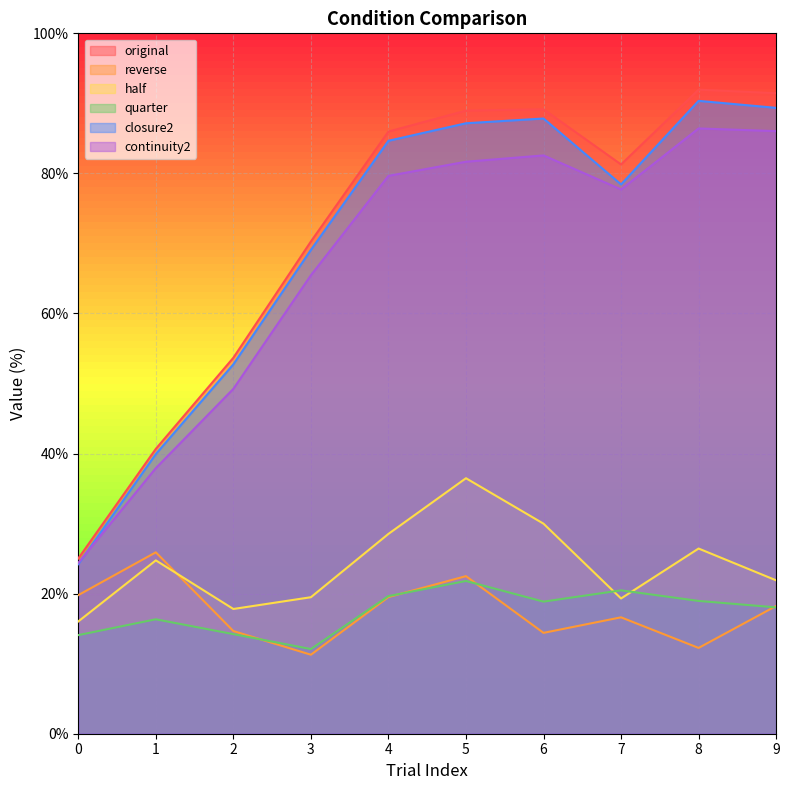

Reading left to right, list all the values displayed in this chart.

original: 25.0	40.7	53.7	70.3	86.0	89.0	89.2	81.3	92.0	91.5
reverse: 19.8	25.9	14.7	11.3	19.5	22.5	14.4	16.6	12.2	18.2
half: 16.0	24.8	17.8	19.5	28.5	36.5	30.0	19.3	26.4	21.9
quarter: 14.1	16.3	14.2	12.1	19.6	21.8	18.9	20.5	19.0	18.0
closure2: 24.2	39.9	52.7	69.1	84.7	87.2	87.8	78.4	90.4	89.4
continuity2: 24.4	37.9	49.2	65.5	79.7	81.7	82.6	77.7	86.4	86.0